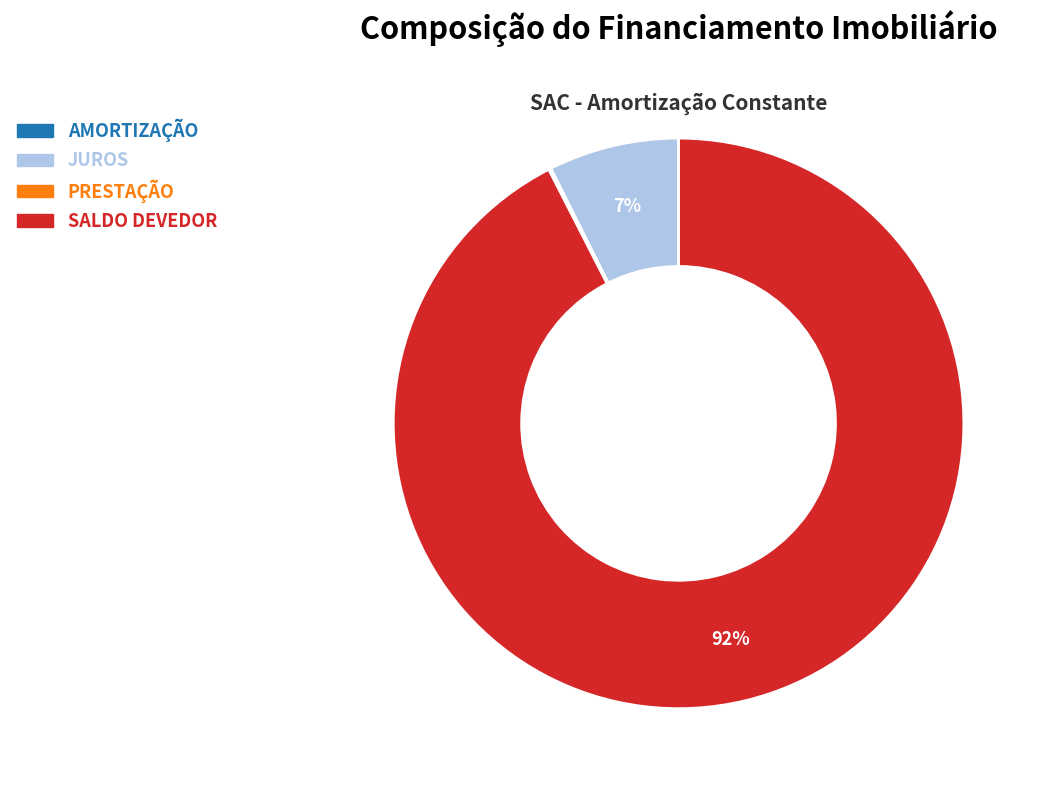

Which slice is the largest?

SALDO DEVEDOR